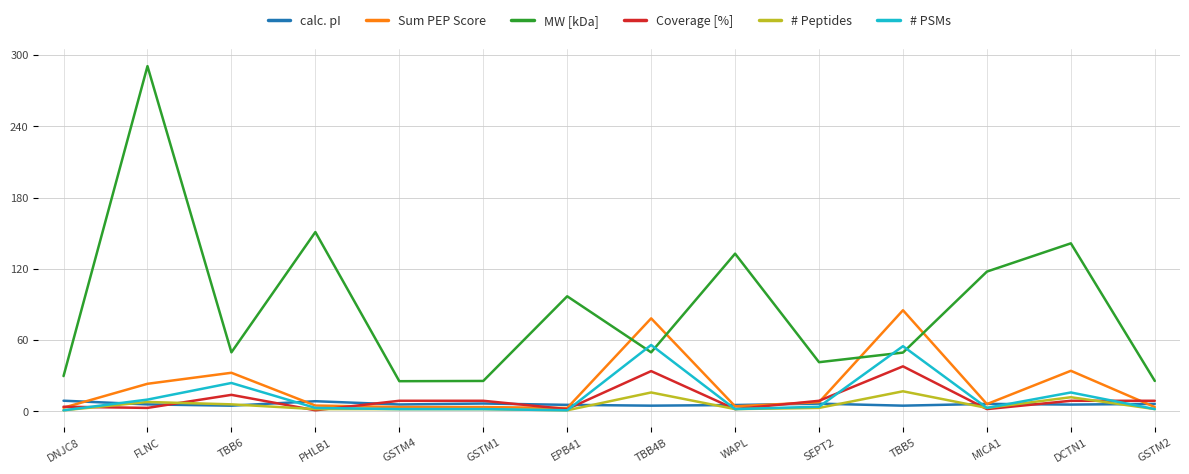

True or false: Coverage [%] and # PSMs cross at least once.

True